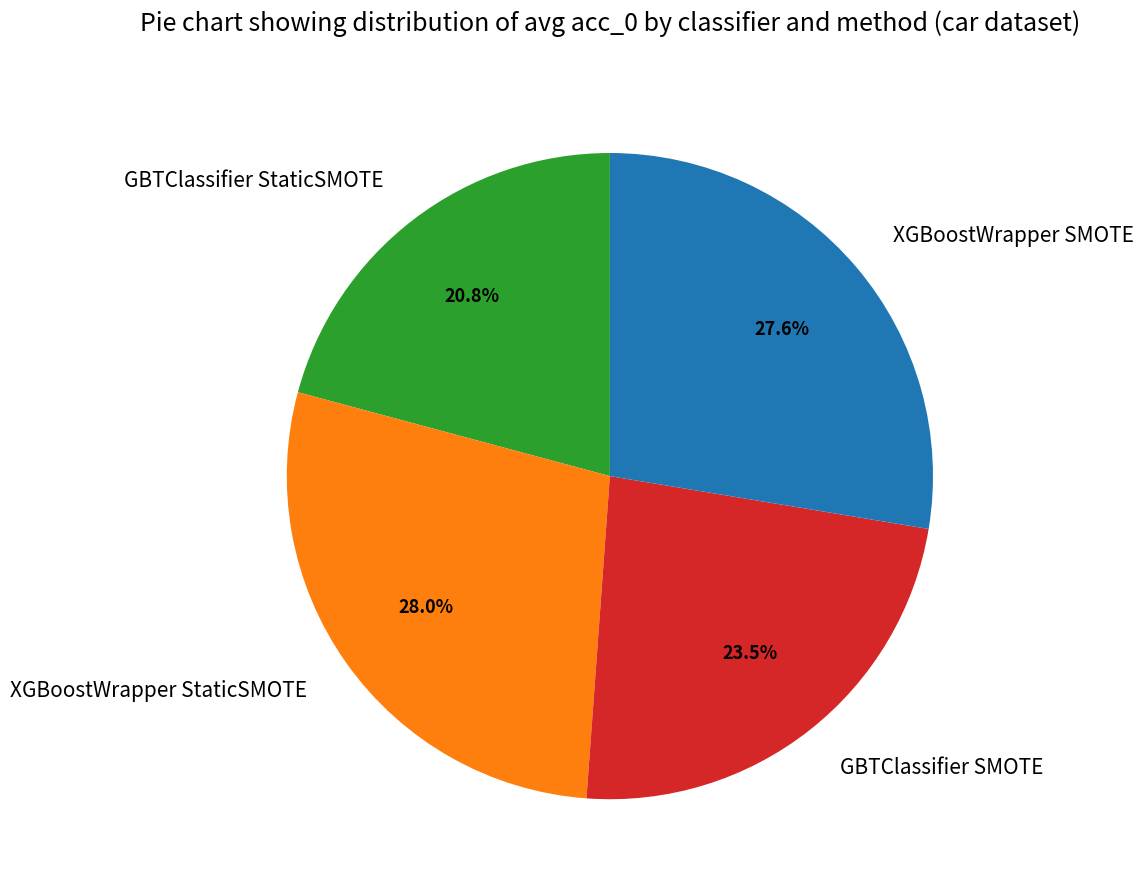

True or false: GBTClassifier StaticSMOTE accounts for 21% of the total.

True